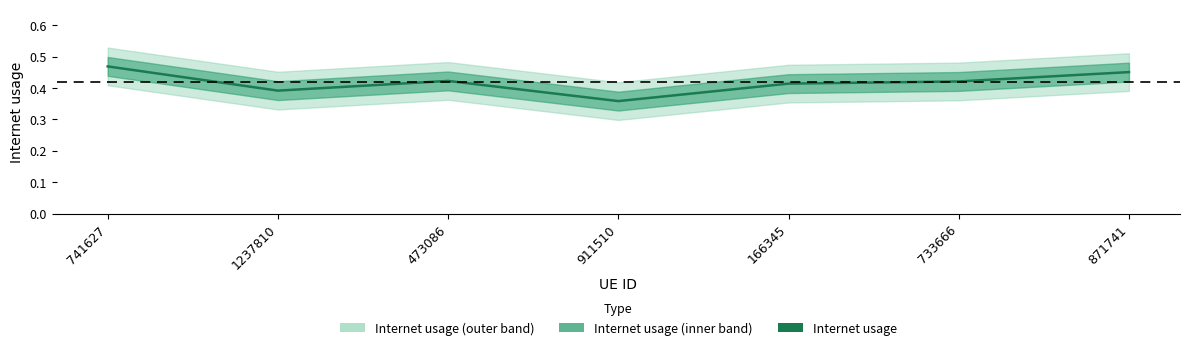

True or false: the data shows 0.7 at 733666.

False